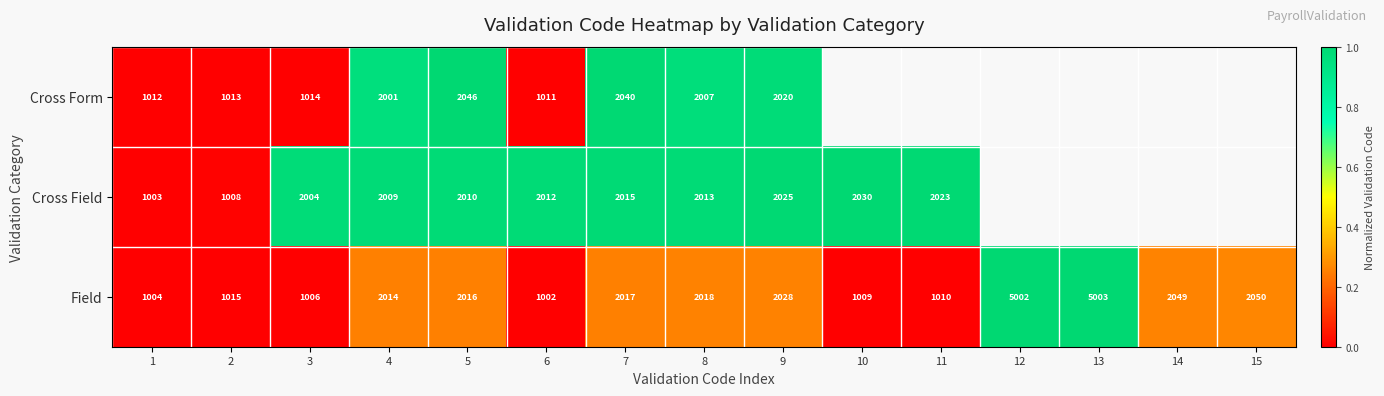

Is the value of Cross Form at 5 greater than the value of Field at 7?

Yes